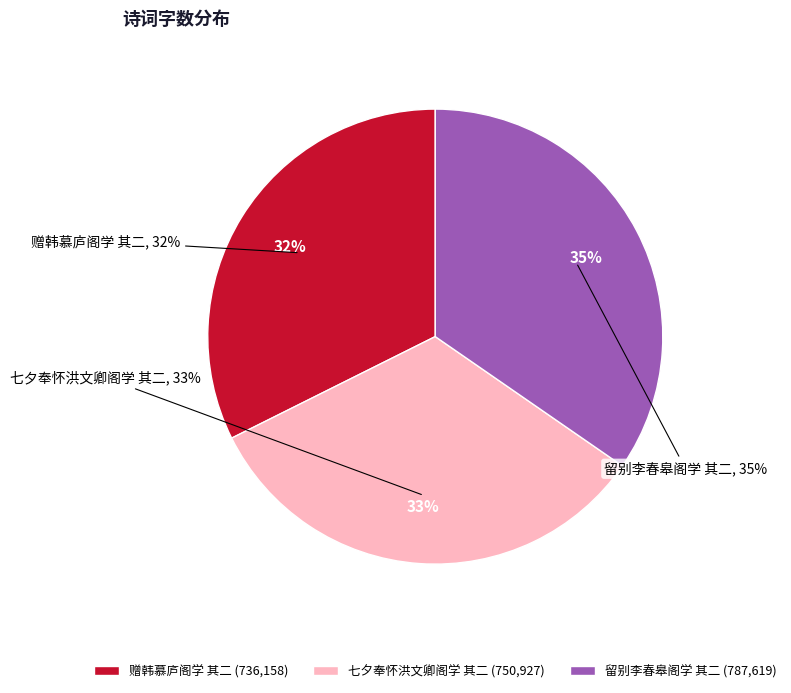

How much of the chart is everything except 七夕奉怀洪文卿阁学 其二?

67.0%